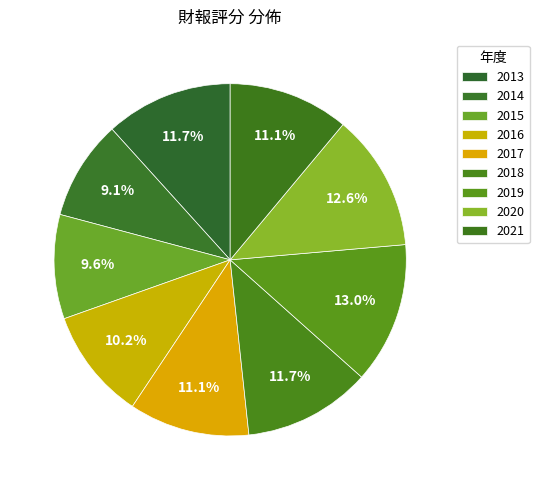

What percentage do 2019 and 2014 together represent?

22.1%